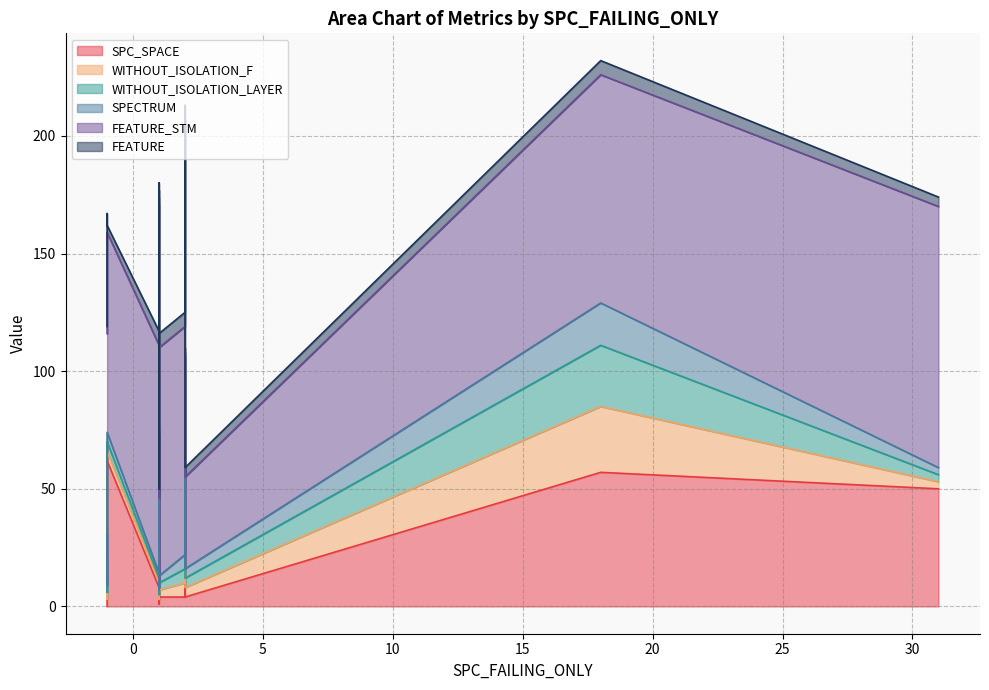

Between 13 and 18, which is larger?

18